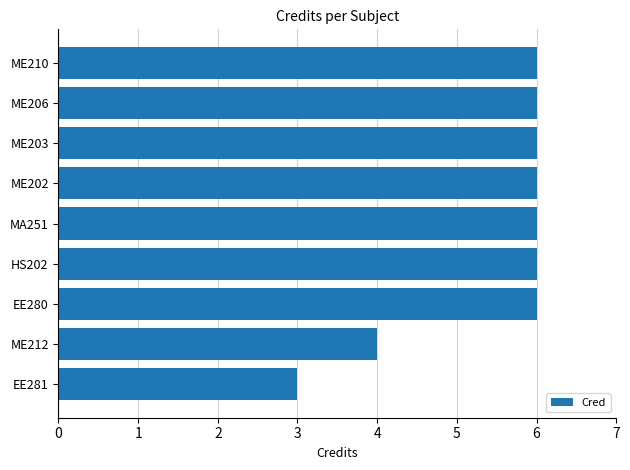

What is the change in value from ME212 to ME206?

+2